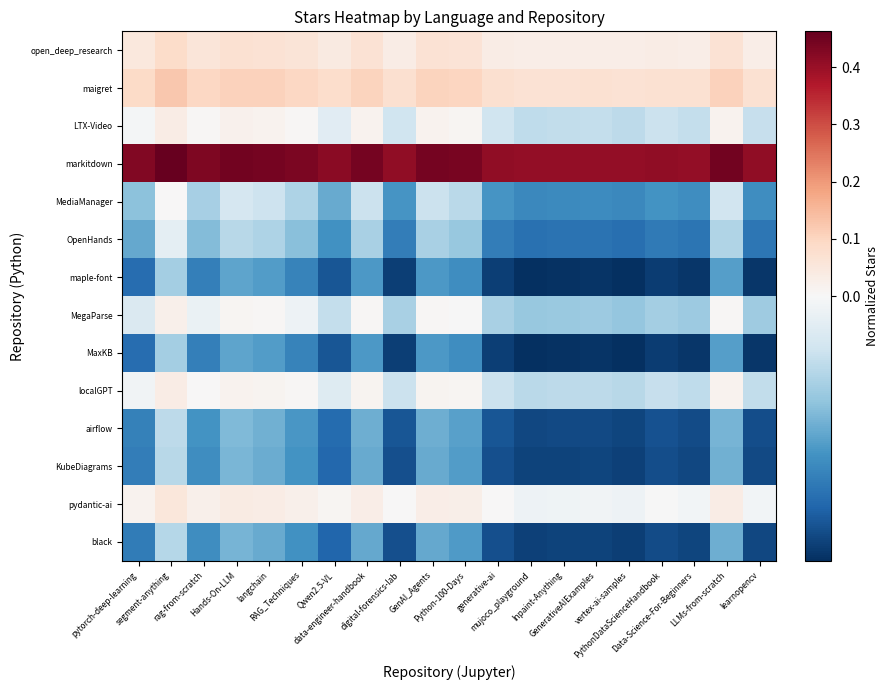

How many categories are shown in the chart?

20